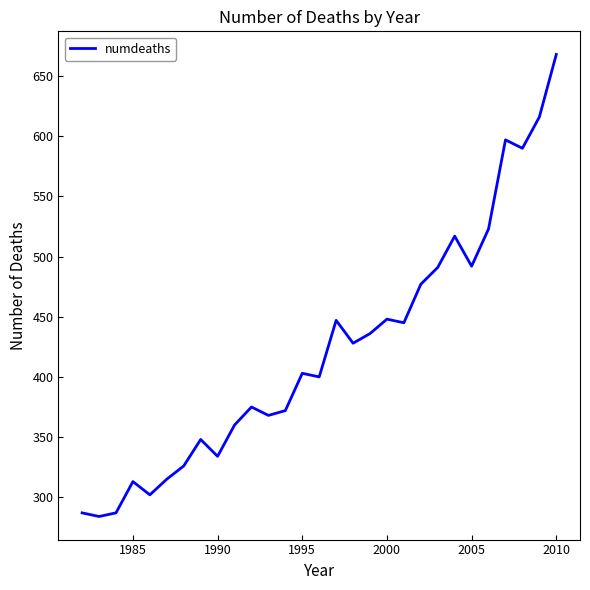

What is the average value?

422